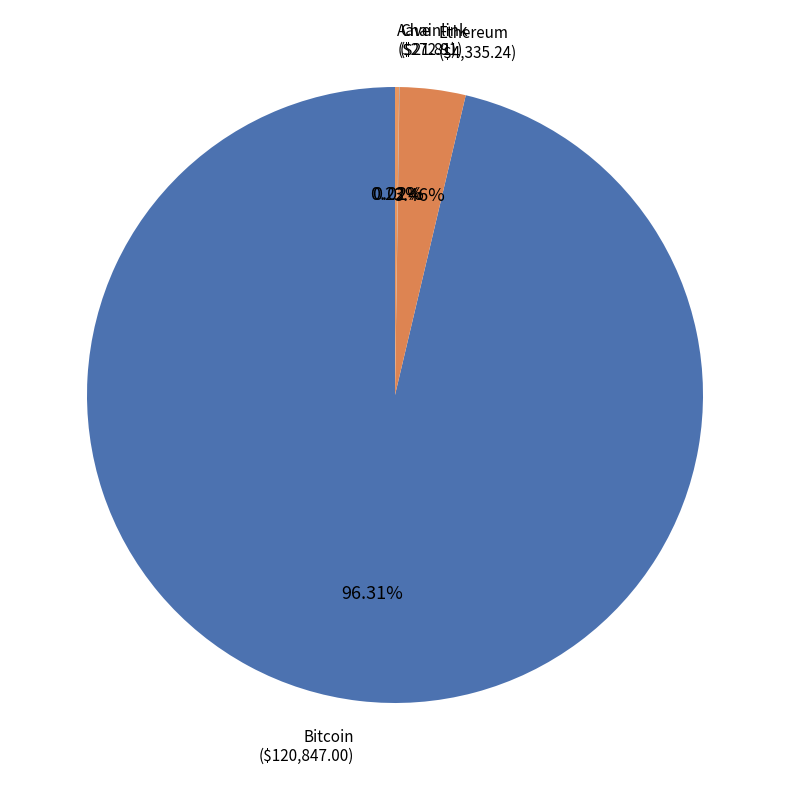

Which has a higher value, Bitcoin or Ethereum?

Bitcoin